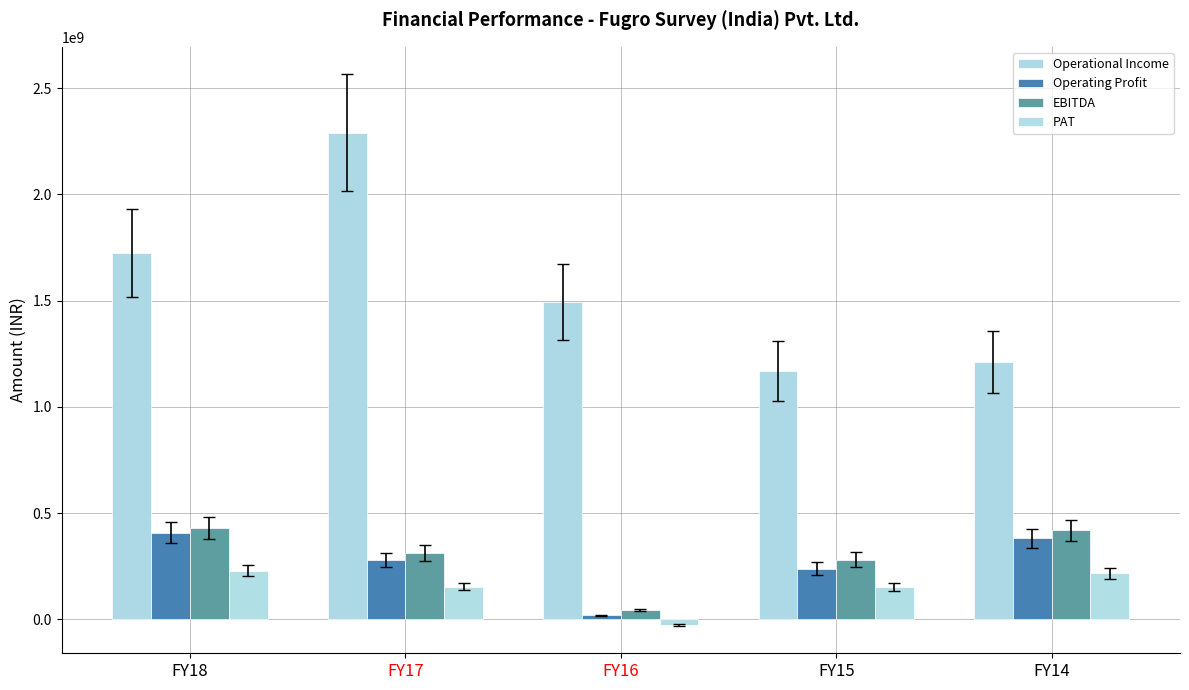

Which category has the lowest value in the PAT series?

FY16